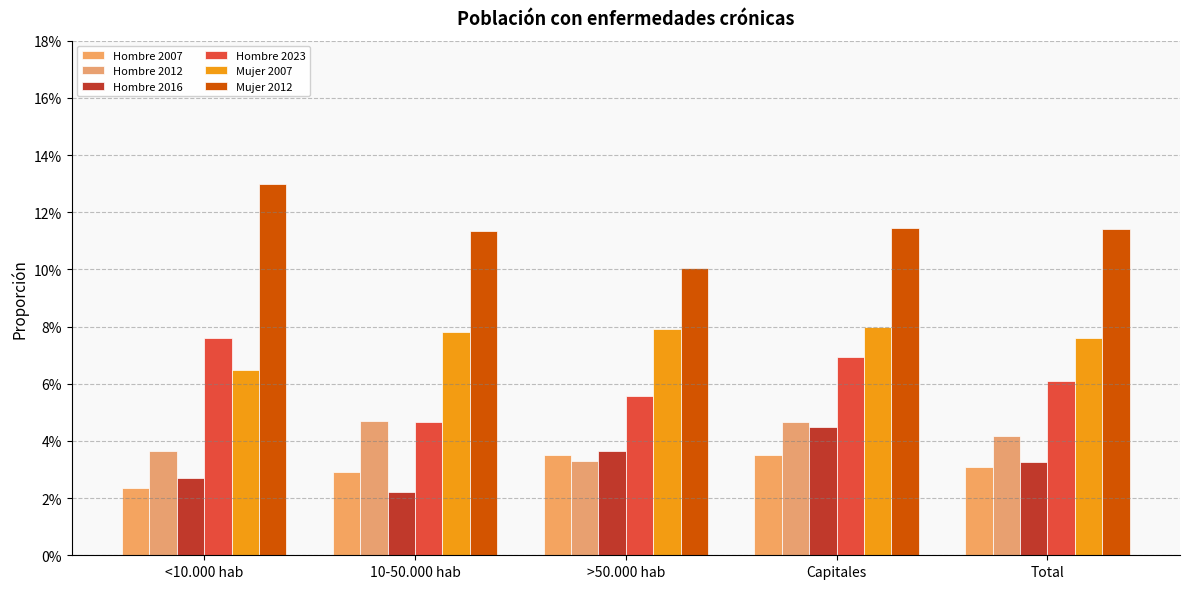

Are the bars horizontal?

No